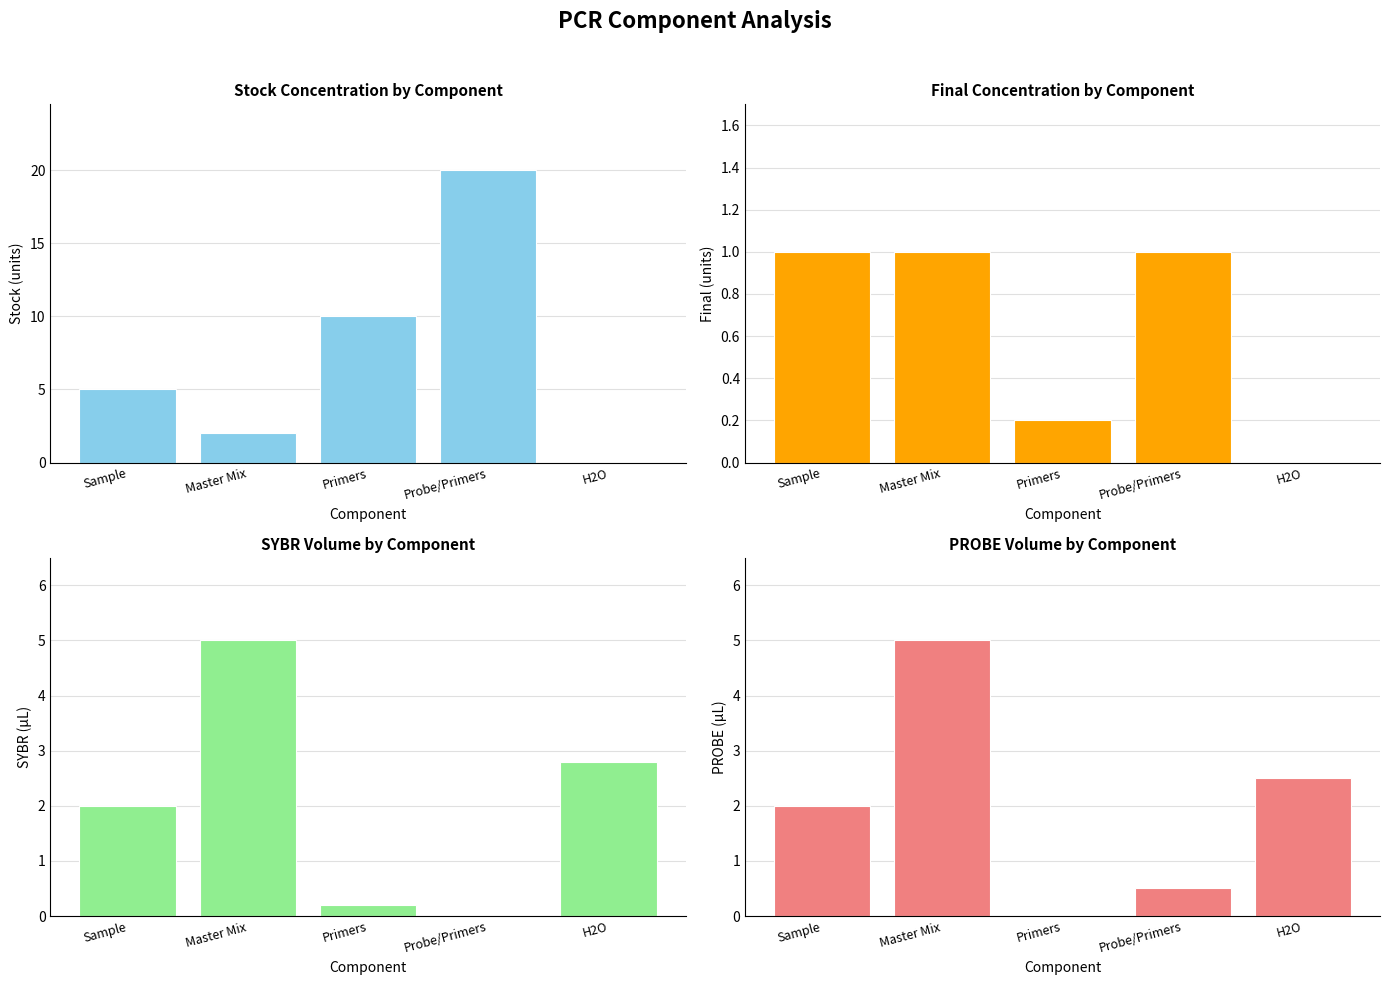

Which category has the highest value in the SYBR Volume by Component series?

Master Mix